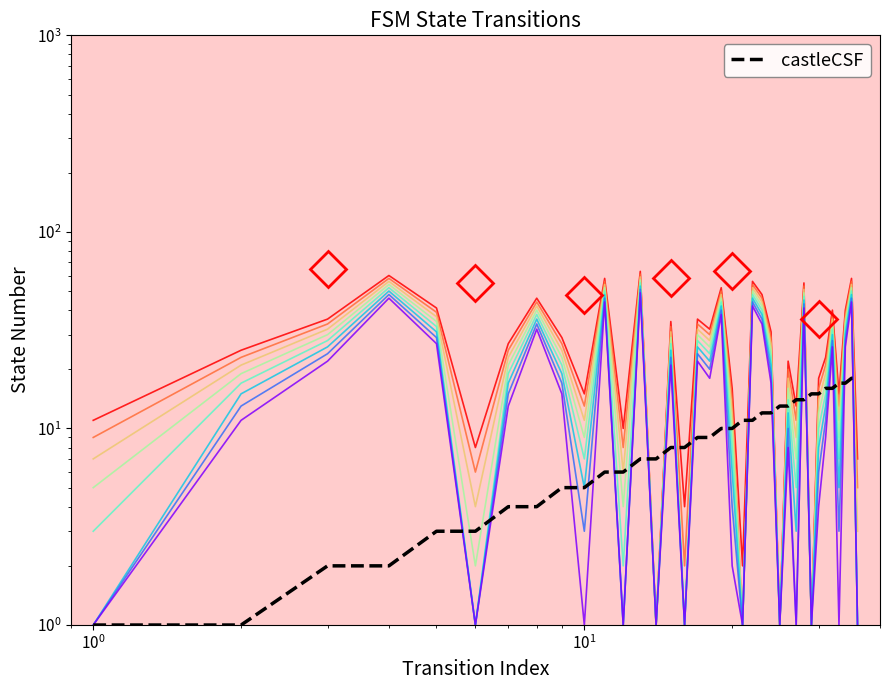

The value of source_state at 27 is 8. True or false?

False